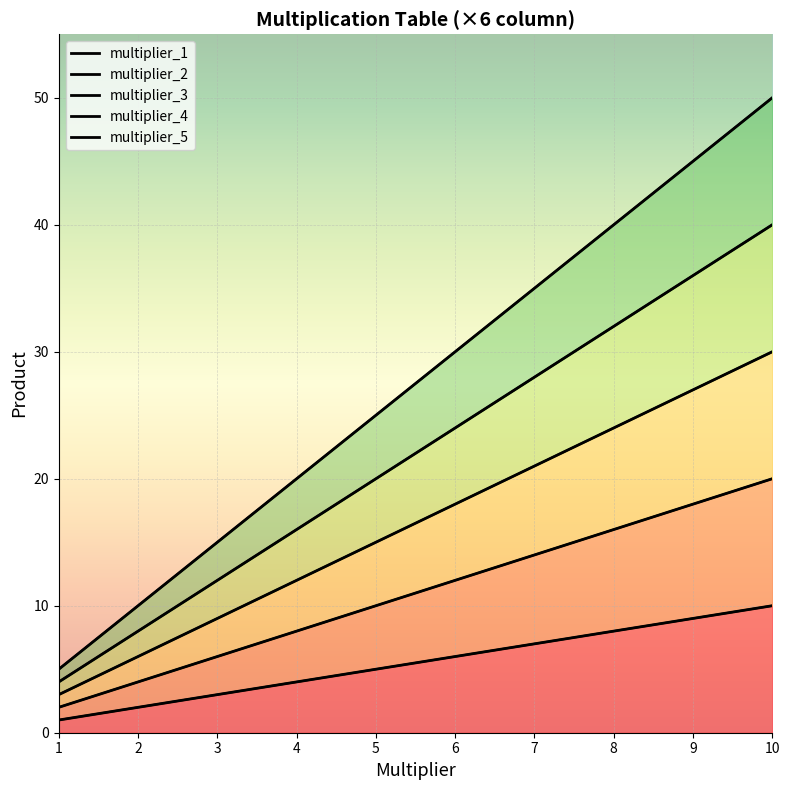

True or false: multiplier_4 and multiplier_1 cross at least once.

False